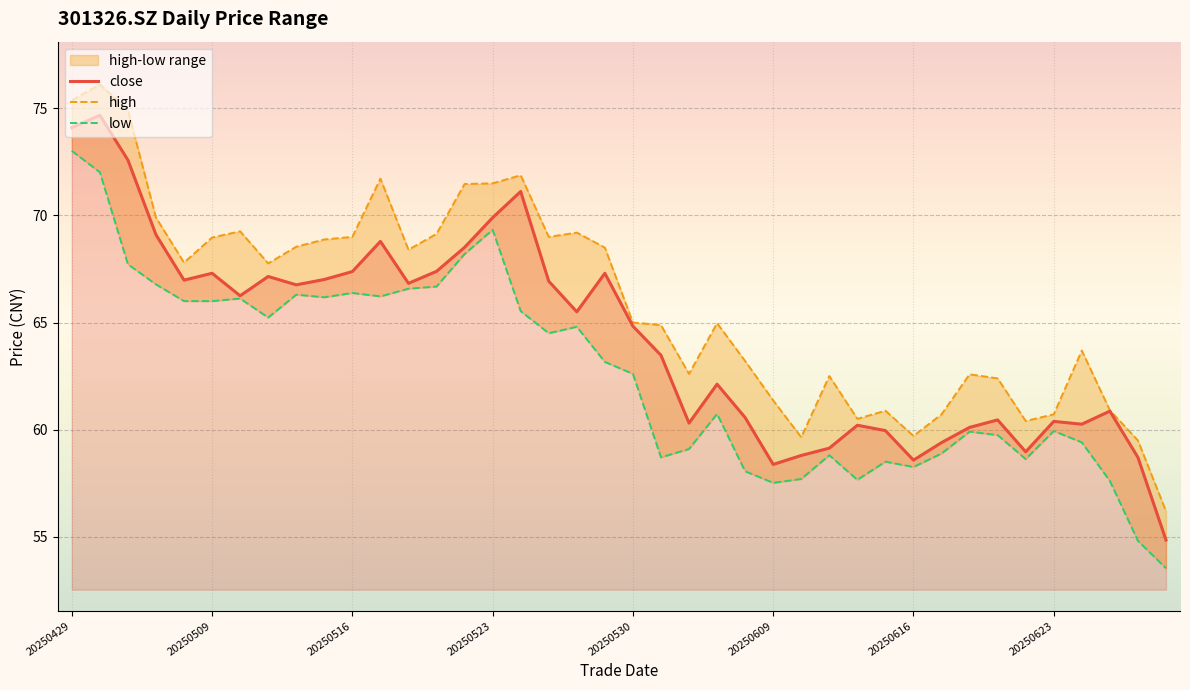

Is the value of high at 27 greater than the value of low at 26?

Yes